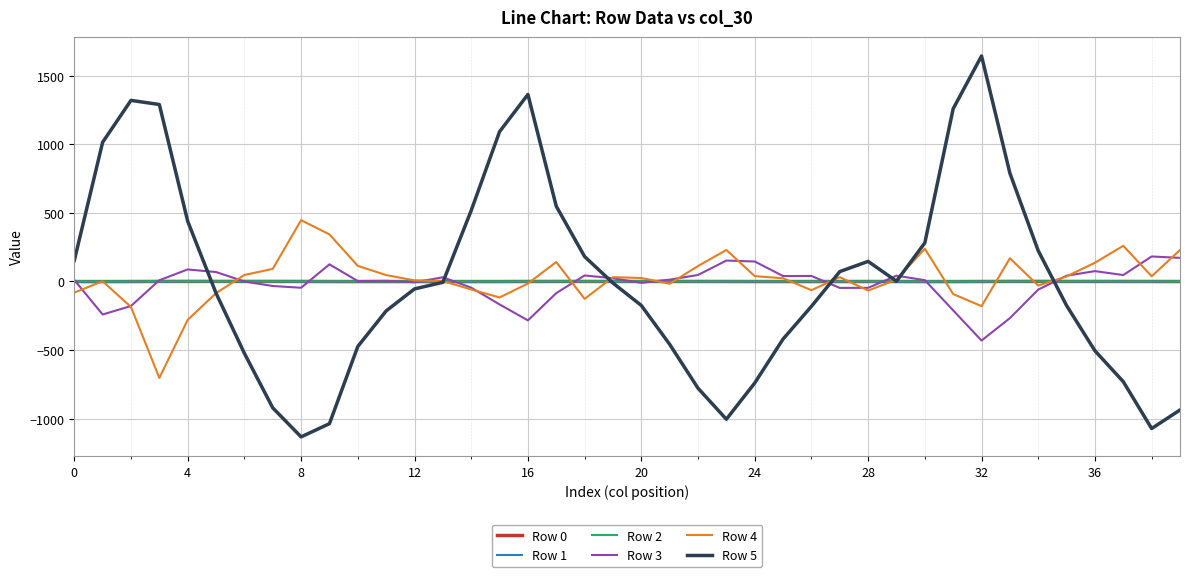

Does the chart have visible grid lines?

Yes